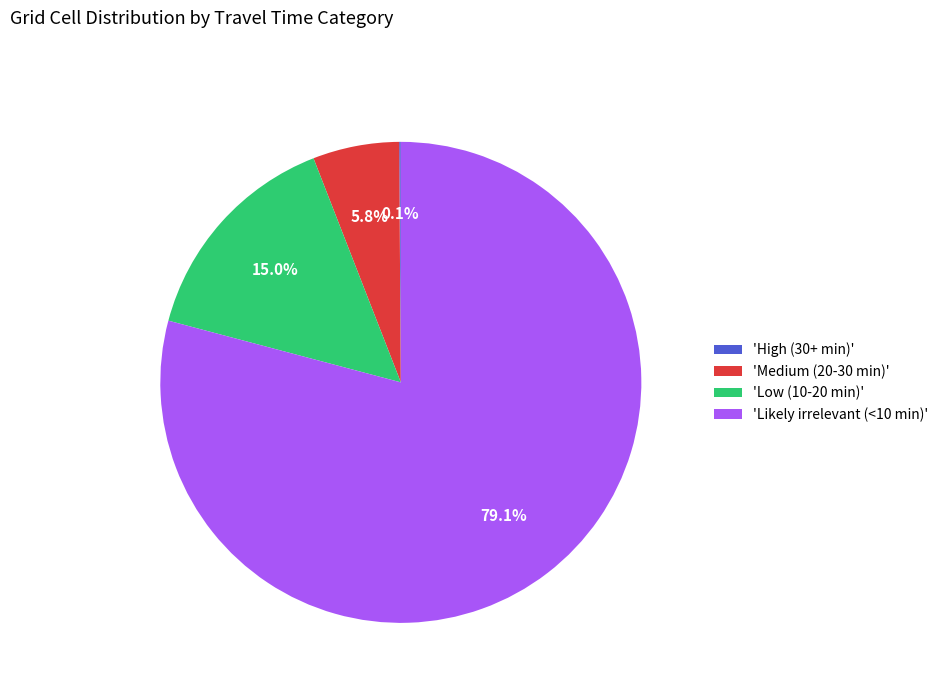

Between 'Likely irrelevant (<10 min)' and 'Low (10-20 min)', which is larger?

'Likely irrelevant (<10 min)'